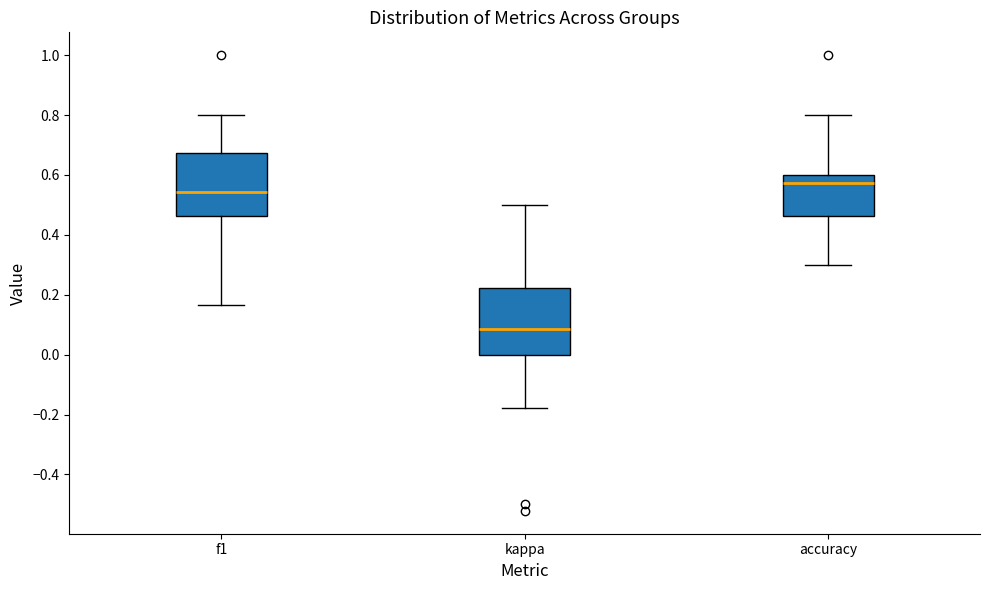

Reading left to right, read every box against the y-axis: the position of its median line, the range the box covers, and the ends of its whiskers. The values are not printed on the chart, so give them approximately, as read against the axis.

f1: median 0.54, box 0.46 to 0.68, whiskers 0.16 to 0.80
kappa: median 0.08, box 0.00 to 0.22, whiskers -0.18 to 0.50
accuracy: median 0.58, box 0.46 to 0.60, whiskers 0.30 to 0.80